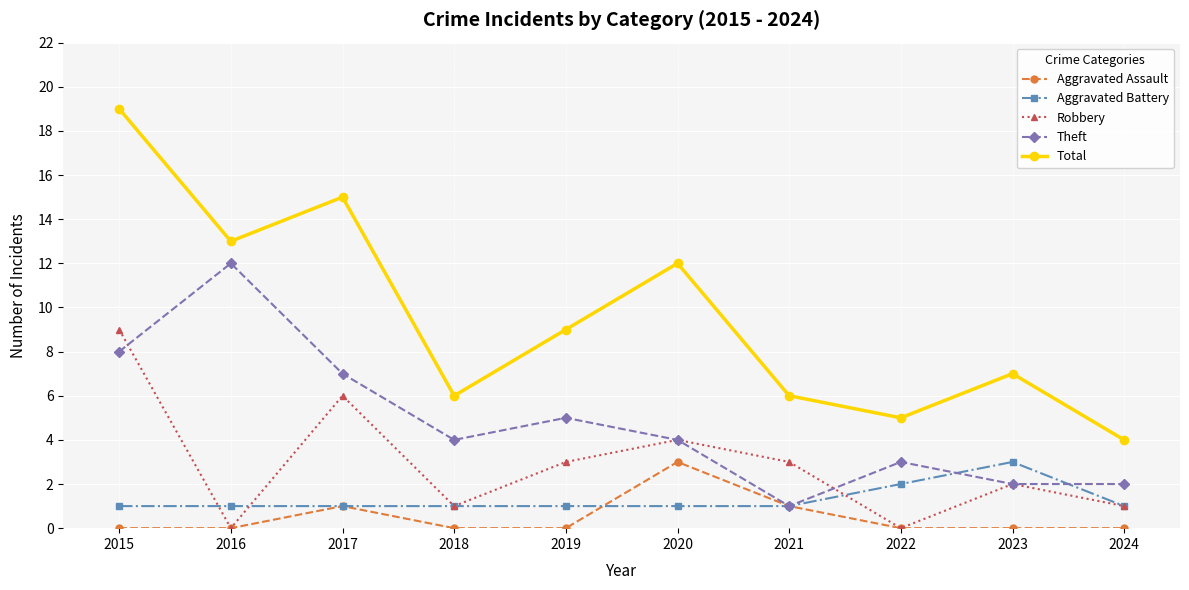

Where is the first local maximum for Theft?

2016